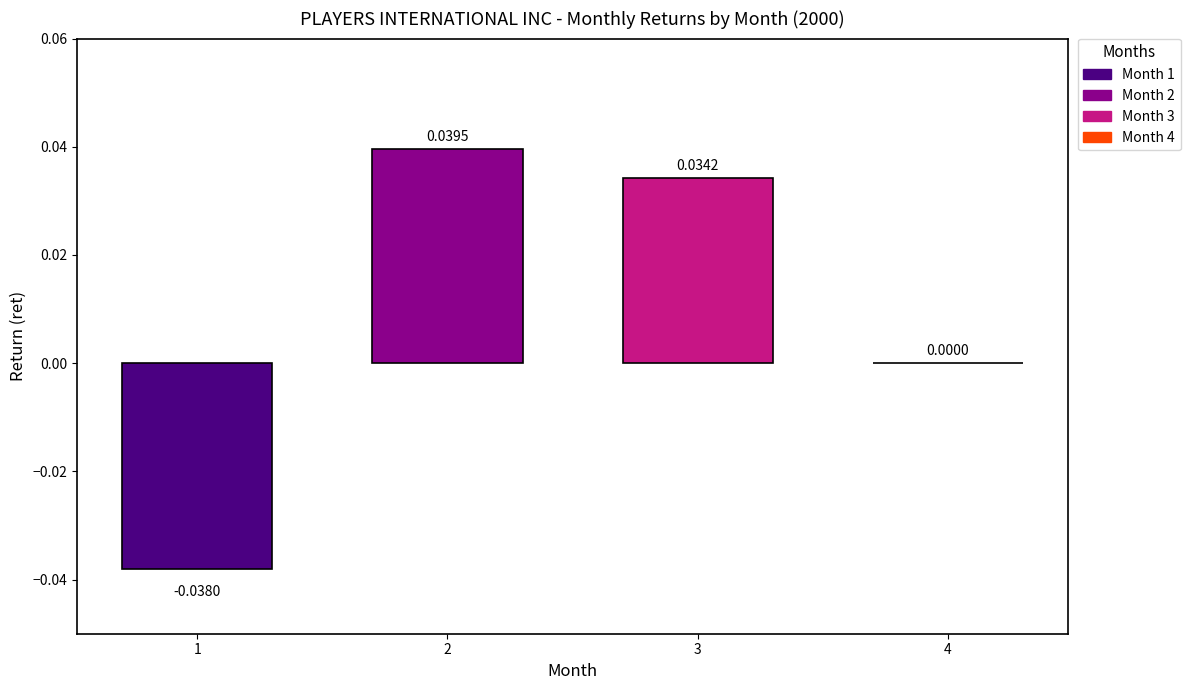

Count the number of categories in the chart.

4